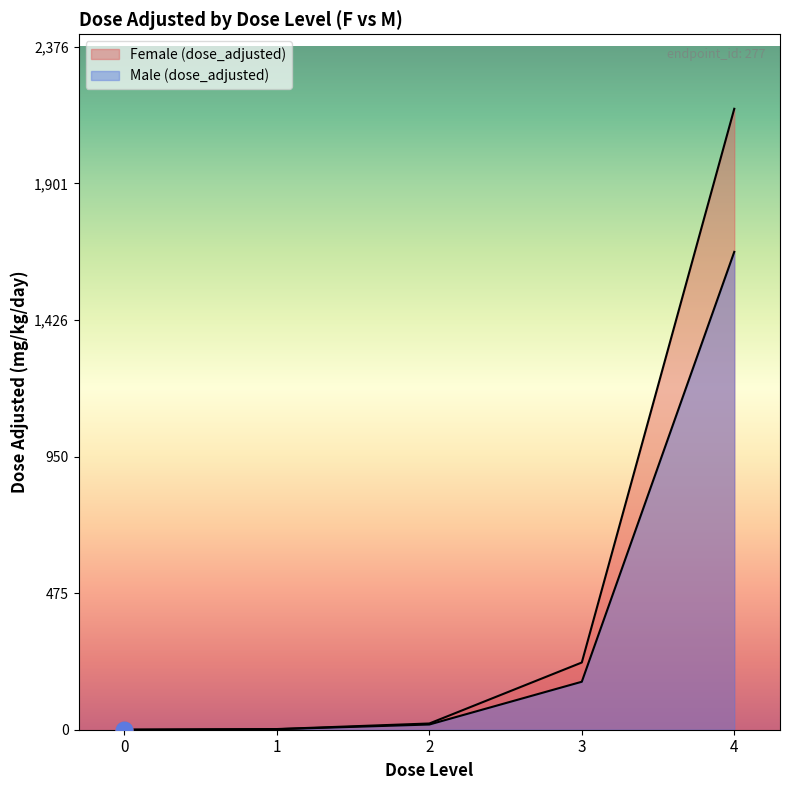

Which series has the largest range (max minus min)?

Female (dose_adjusted)